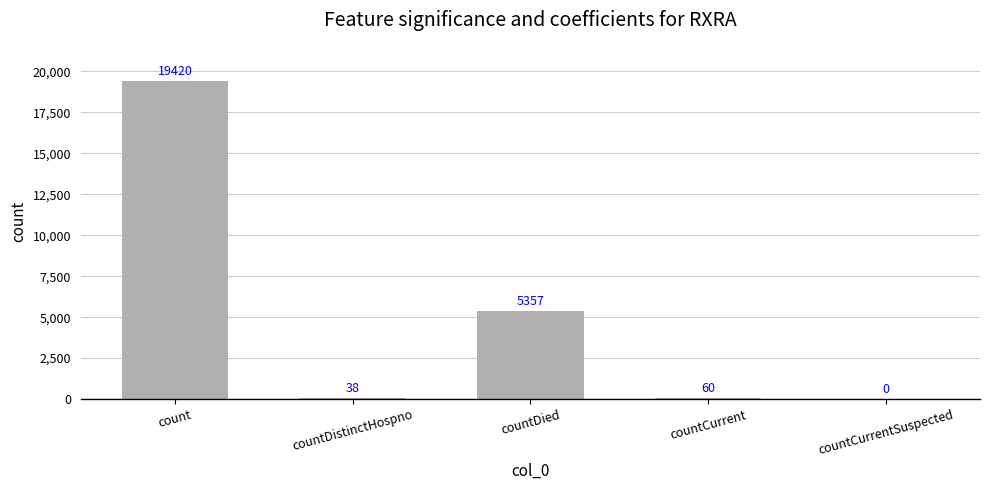

How many series are shown in this chart?

1